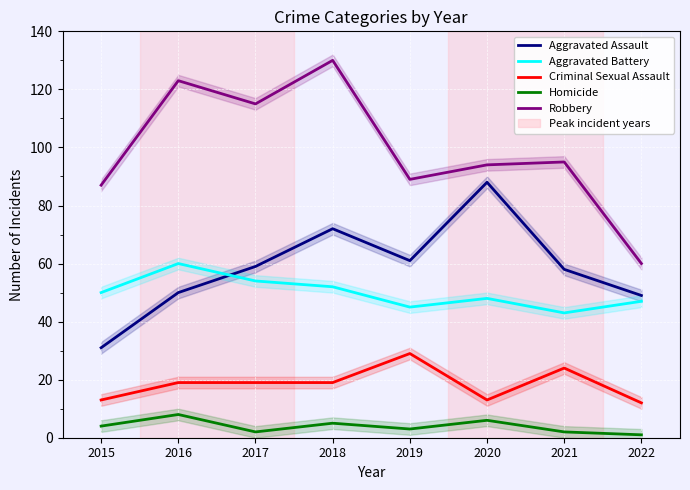

What is the sum of the Homicide values at 2022 and 2019?

4